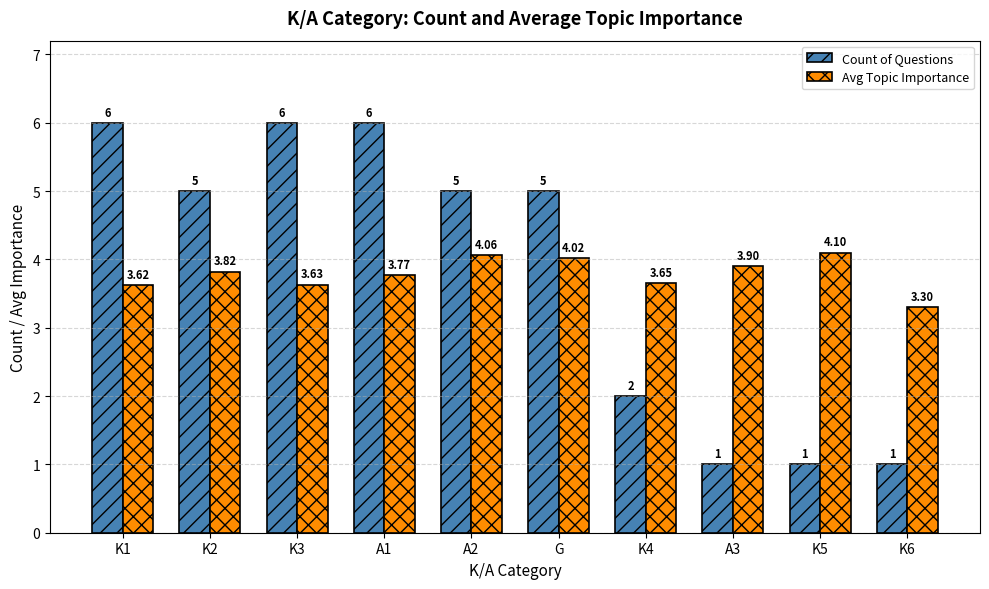

At how many categories does at least one series exceed 2?

10